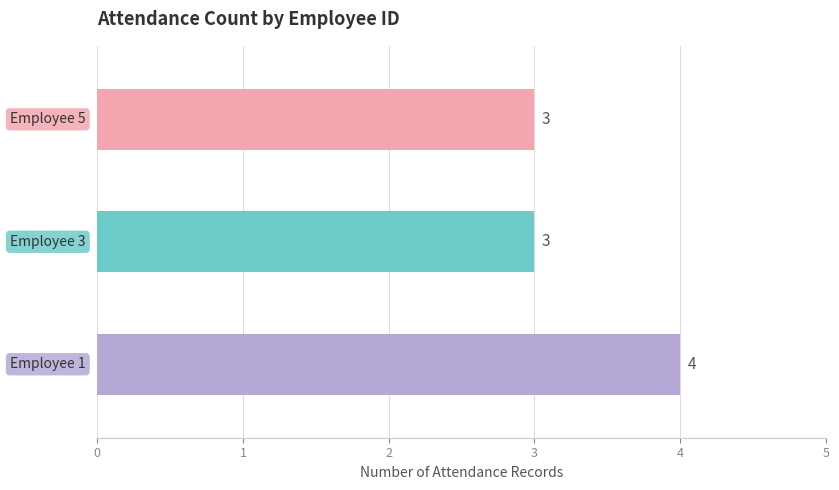

Are the bars horizontal?

Yes